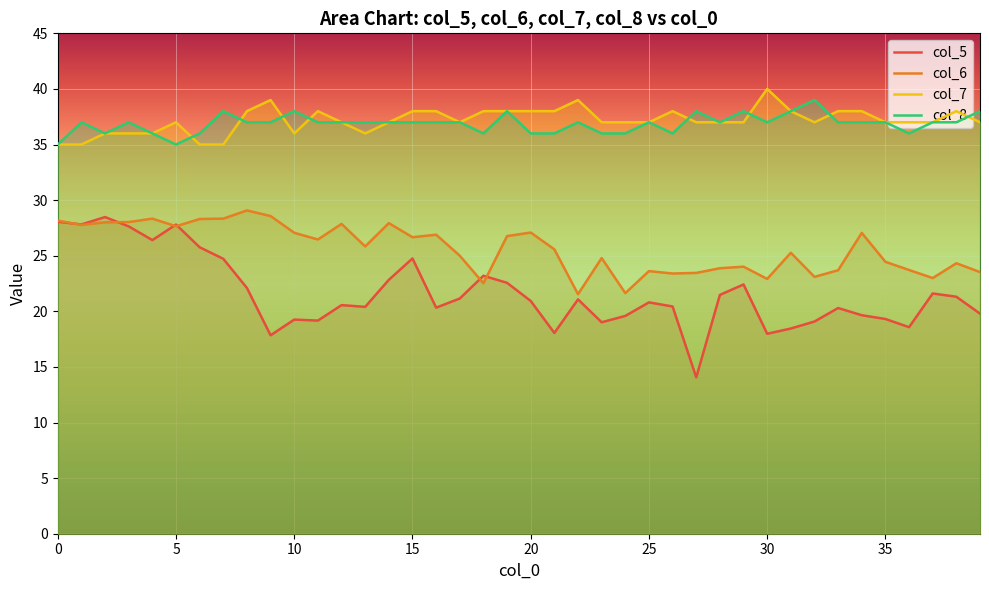

What is the minimum value for col_7?

35.0